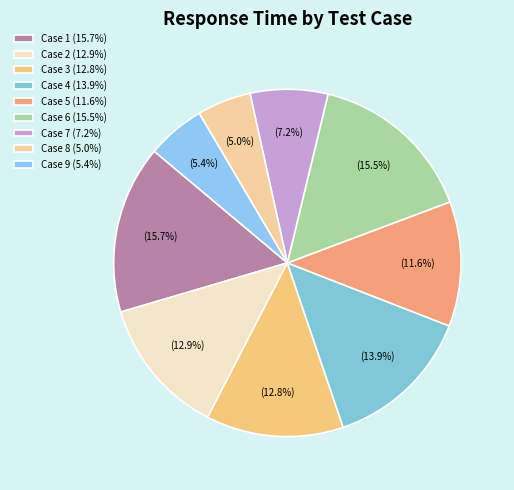

Count the number of slices in the pie.

9